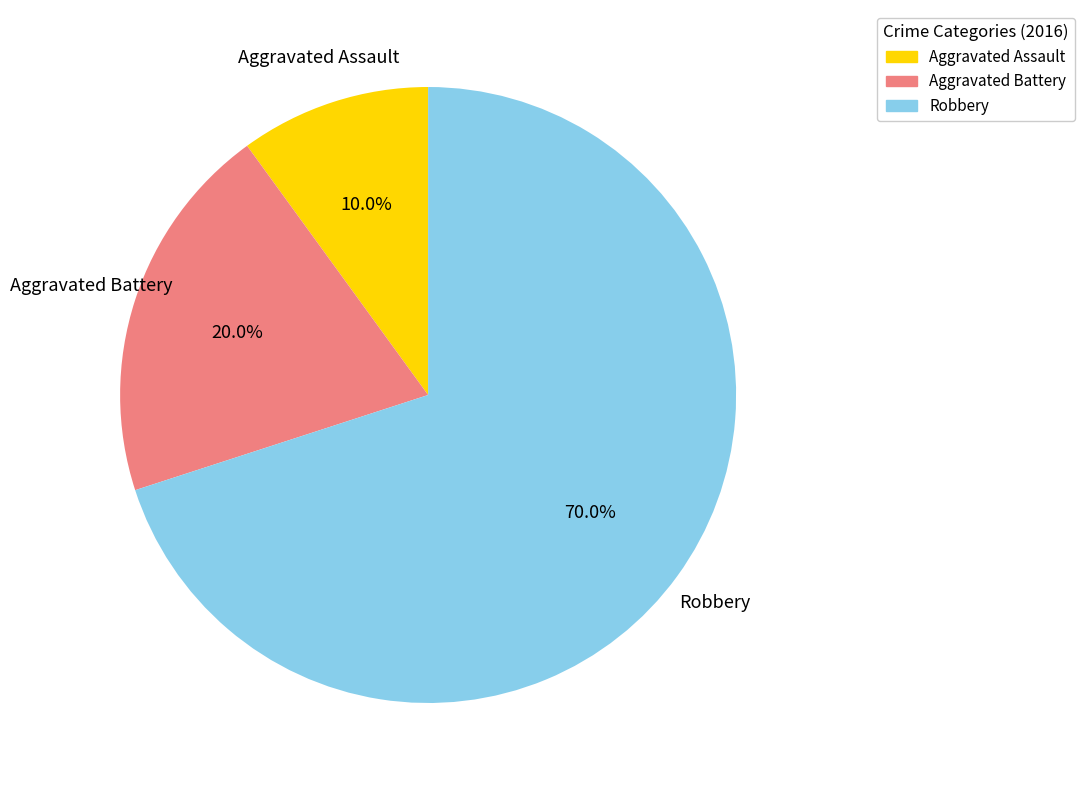

Which has a higher value, Aggravated Assault or Aggravated Battery?

Aggravated Battery